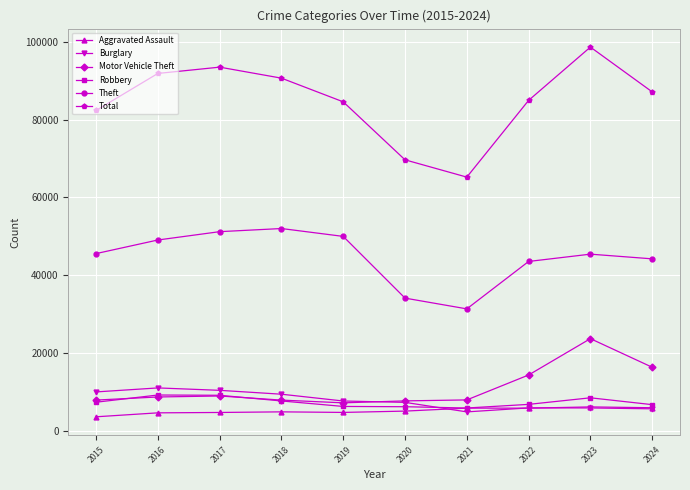

What is the total value across all series at 2023?

188277